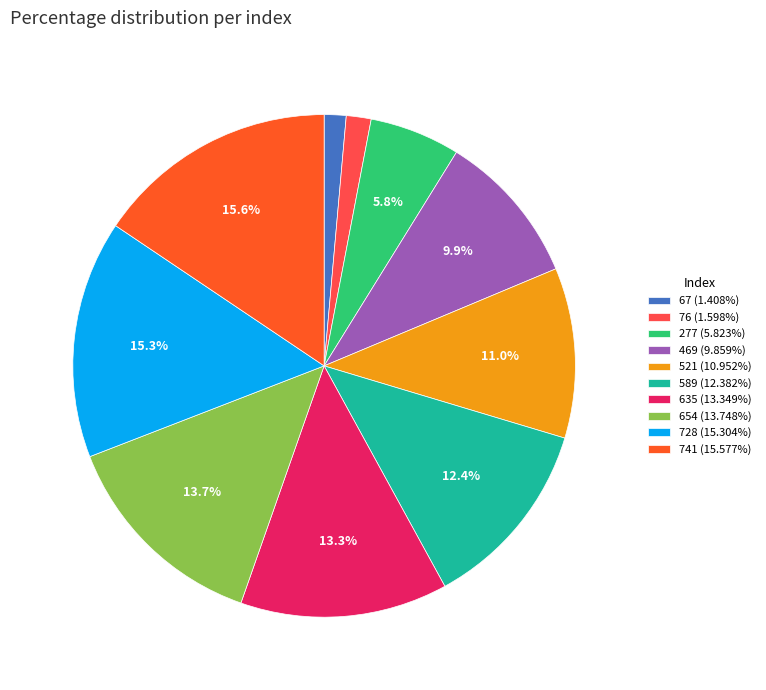

The 741 slice represents 2% of the pie. True or false?

False